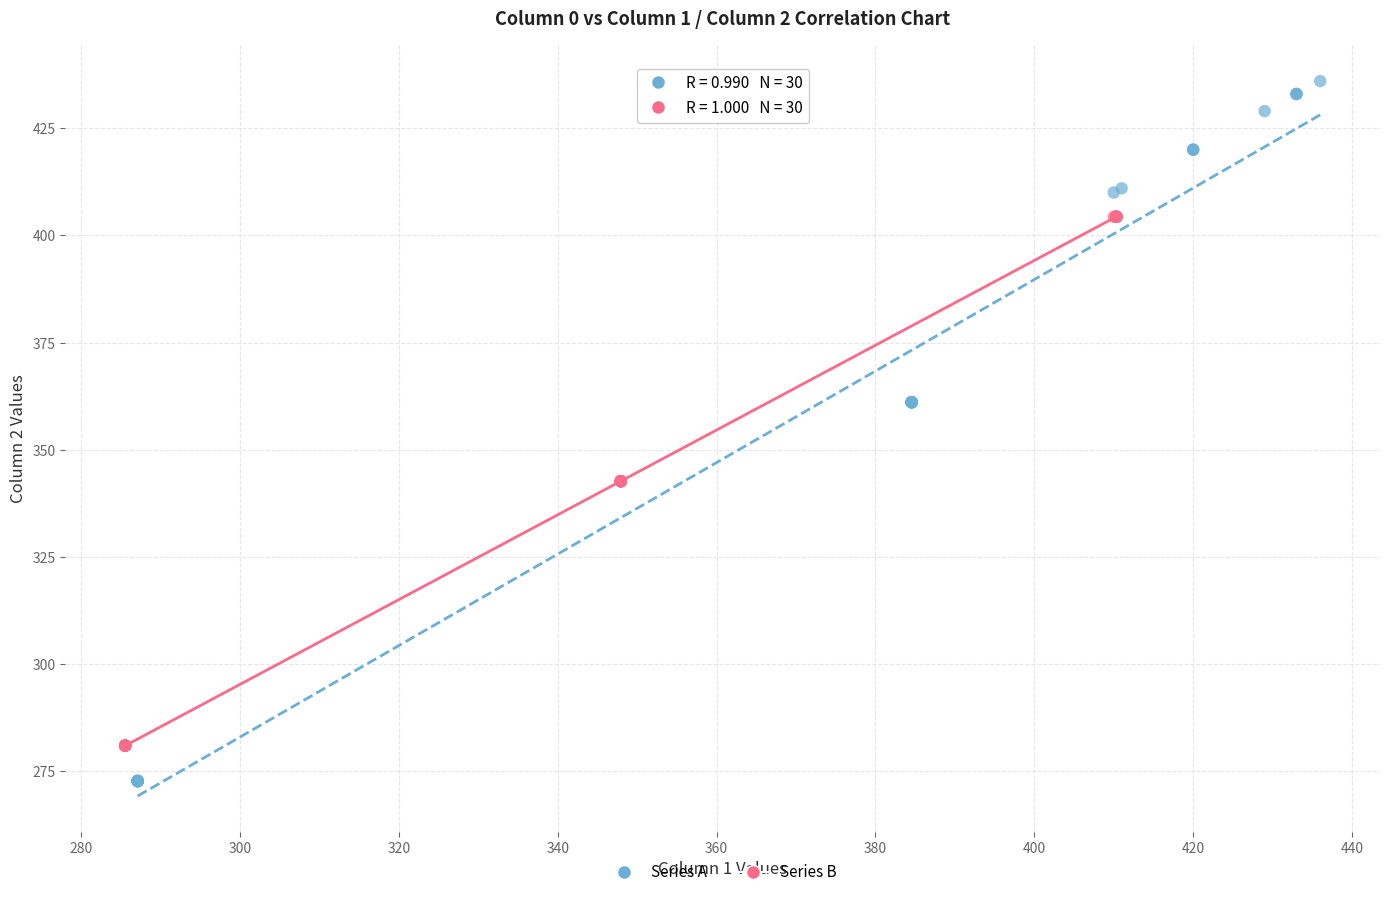

Which series has the largest Y range (max minus min)?

Series A